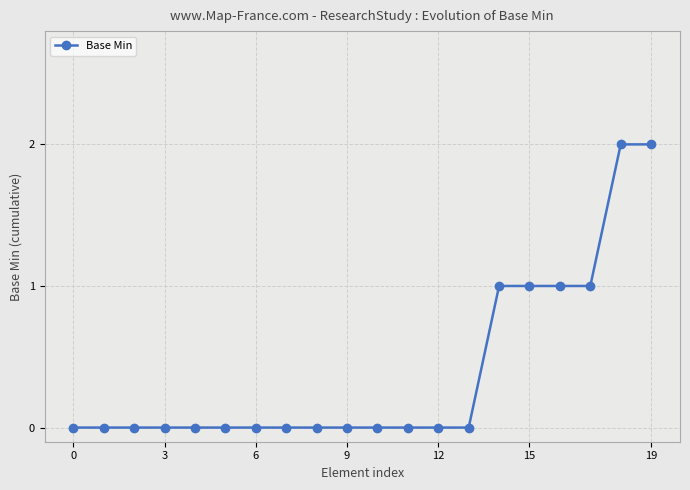

Reading left to right, transcribe all the data shown in this chart.

0	0	0	0	0	0	0	0	0	0	0	0	0	0	1	1	1	1	2	2